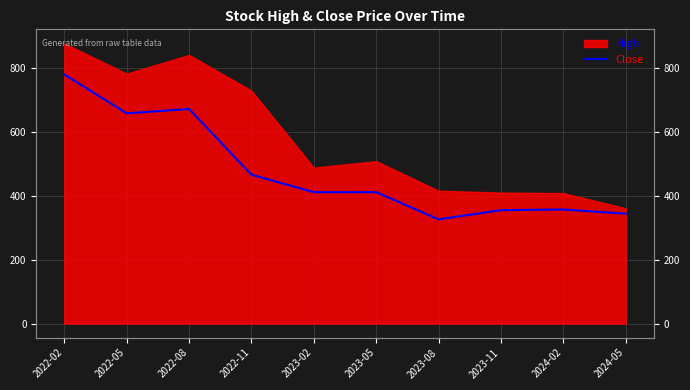

At which label is the value closest to 553?

2022-11